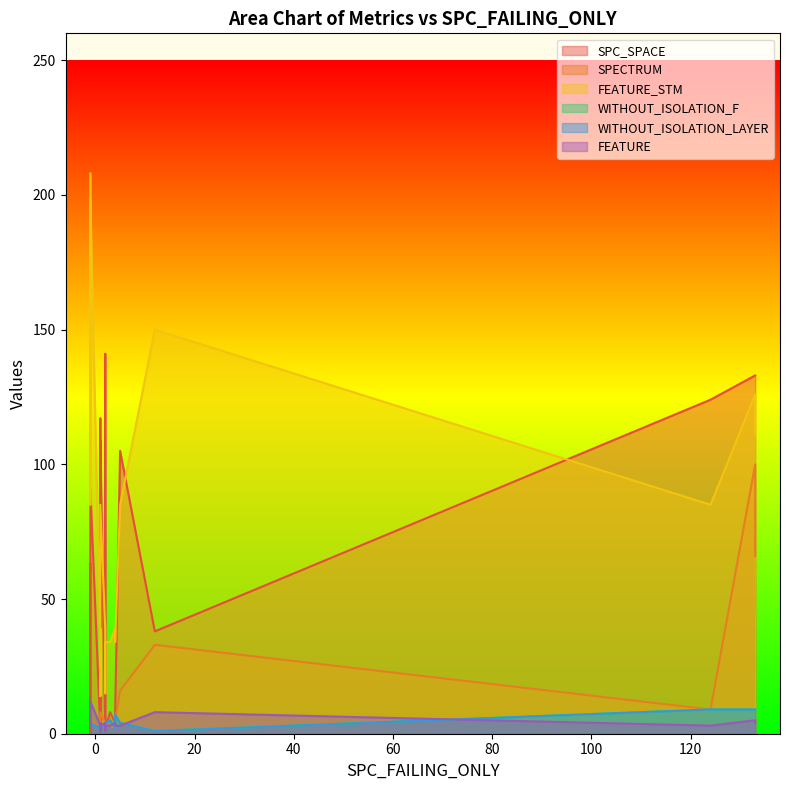

At 124, list the series in order from smallest to largest.

FEATURE, SPECTRUM, WITHOUT_ISOLATION_F, WITHOUT_ISOLATION_LAYER, FEATURE_STM, SPC_SPACE